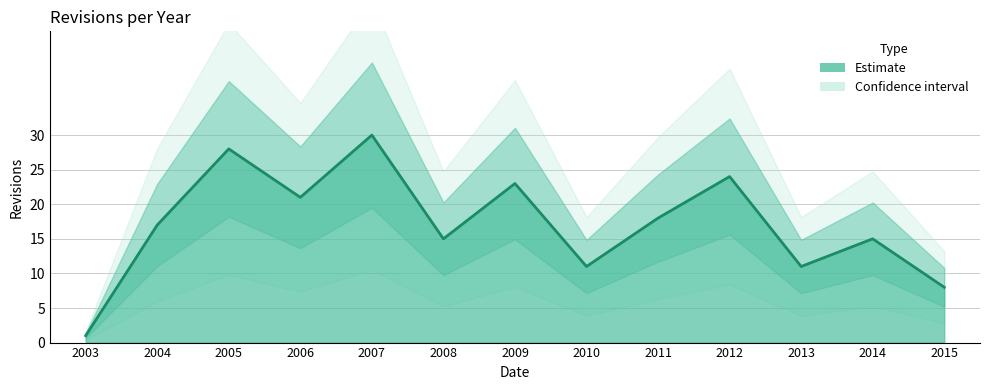

At which category does the chart reach its peak across all series?

2007